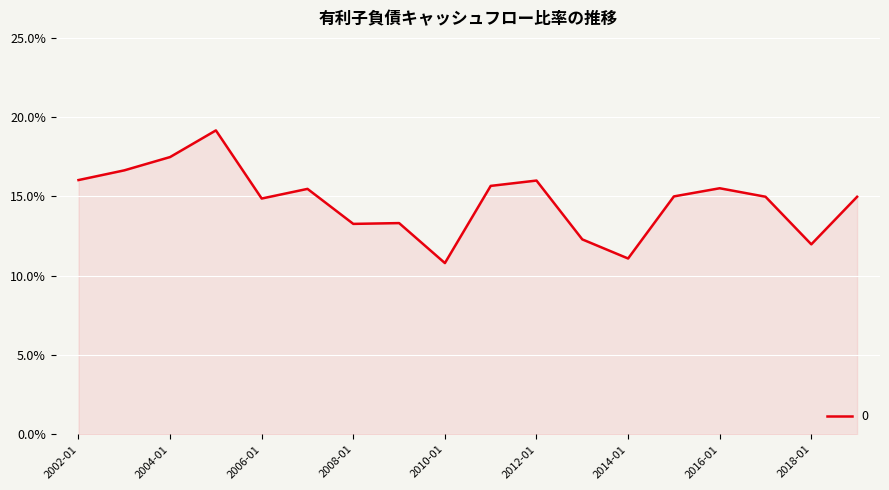

What is the difference between the maximum and minimum values?

8.4